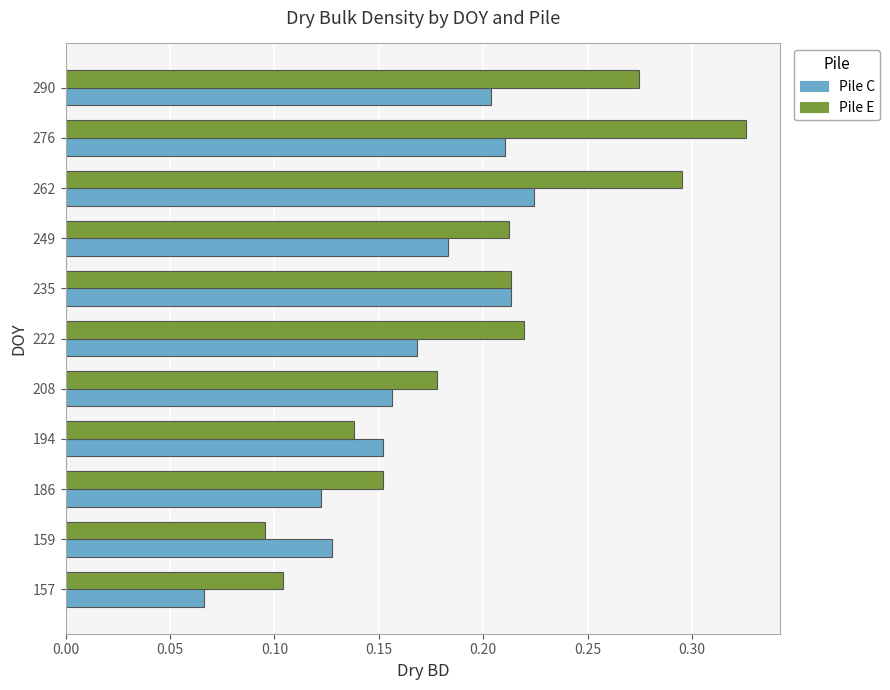

At which category does the chart reach its peak across all series?

276